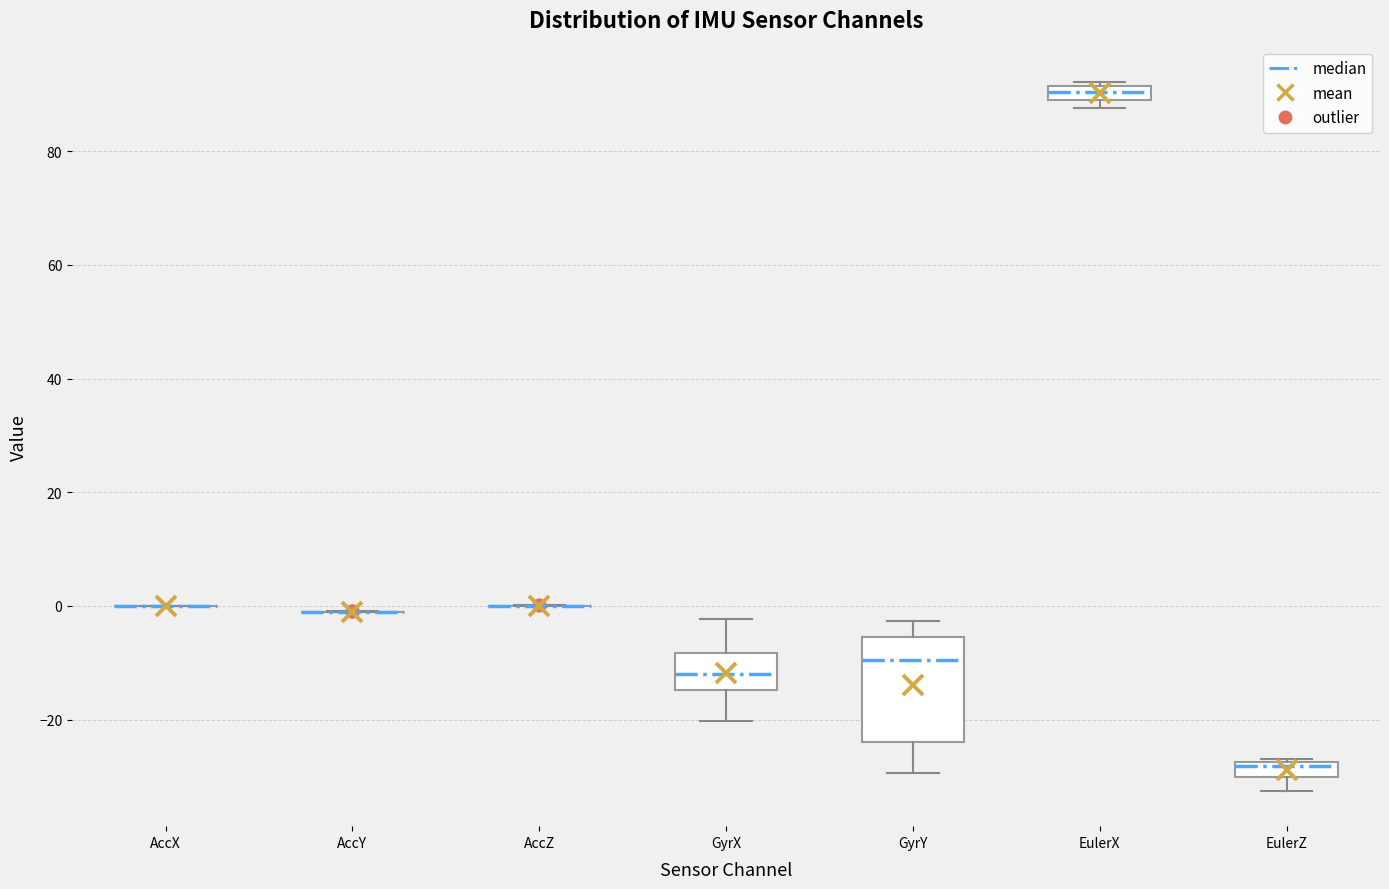

Which box is the tallest, from its lower edge to its upper edge?

GyrY